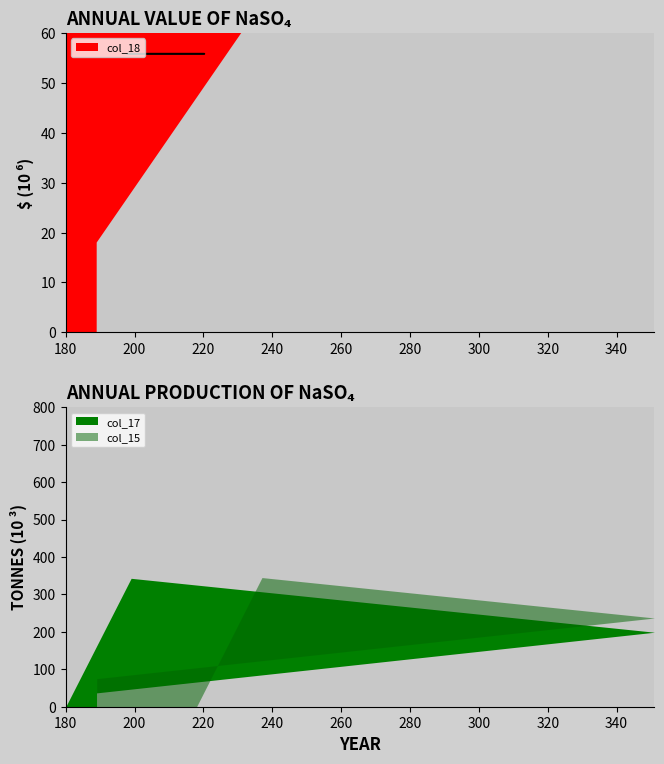

How many data points does each series have?

19